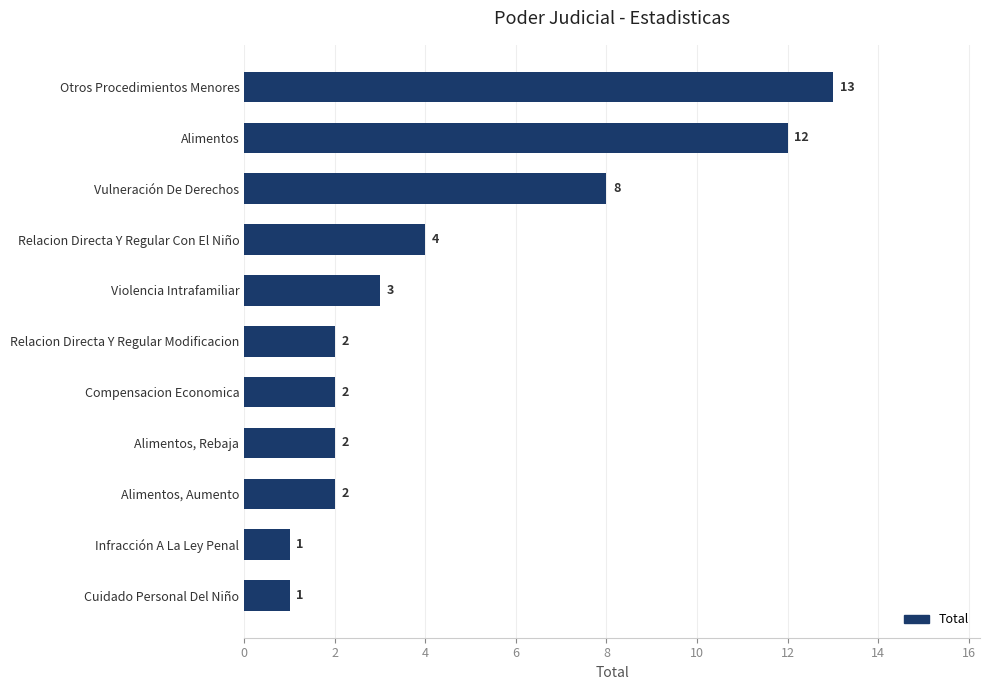

Is it true that the value at Relacion Directa Y Regular Modificacion is 2?

True